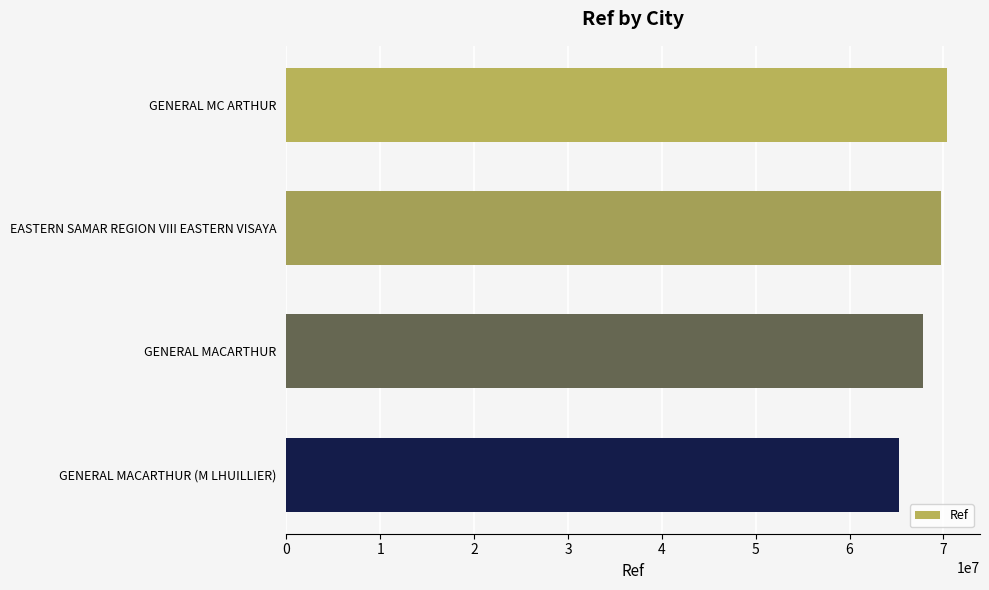

How many bars are there in total?

4